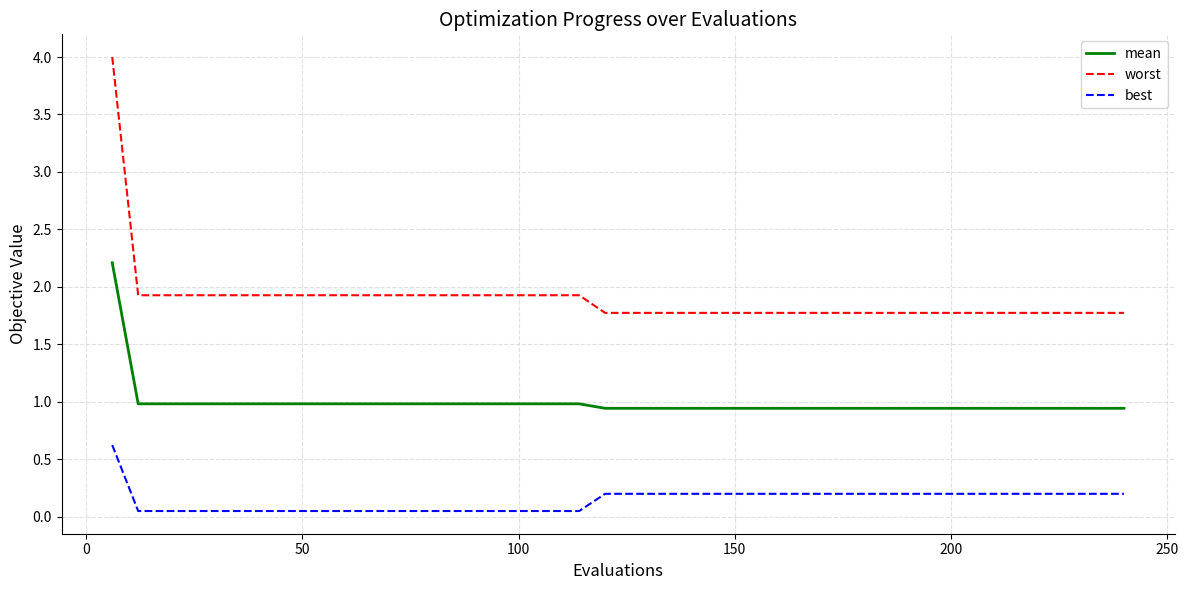

Does the chart have visible grid lines?

Yes